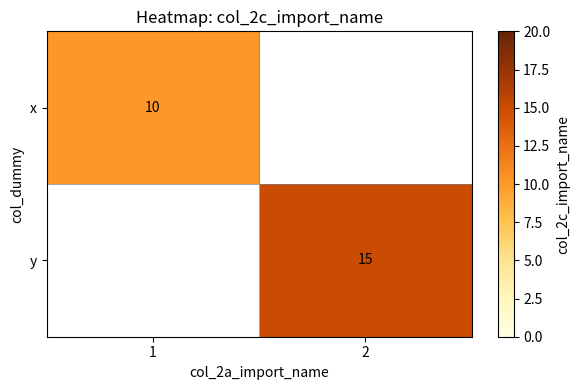

The value of x at 1 is 4.0. True or false?

False